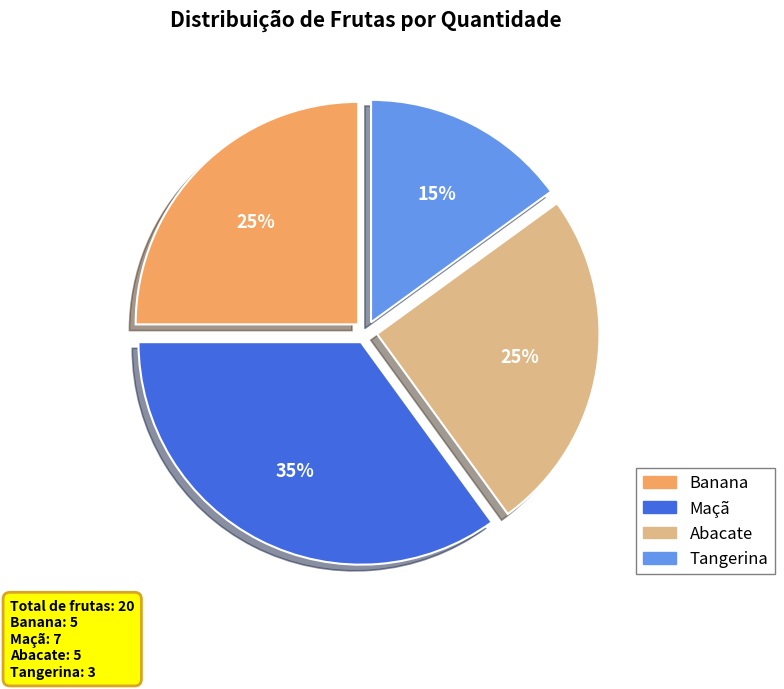

Do Abacate and Tangerina together represent more than half of the pie?

No